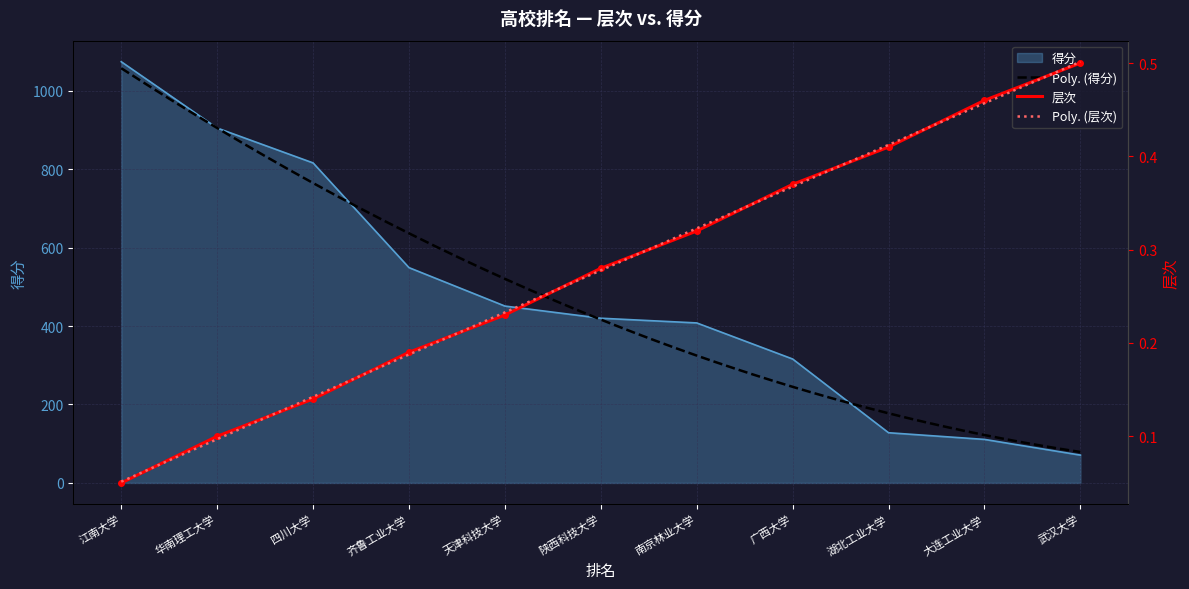

What is the maximum value for 得分?

1074